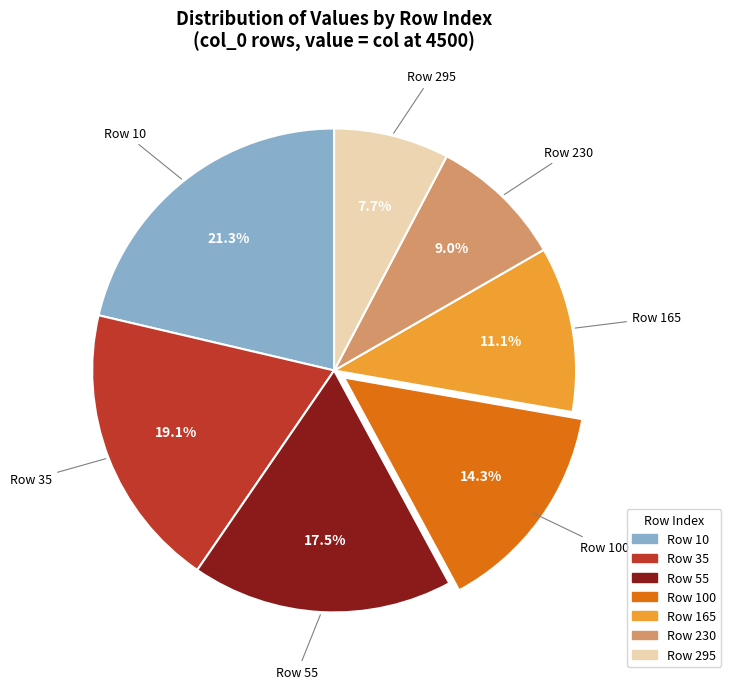

Is there any slice that represents more than half of the pie?

No